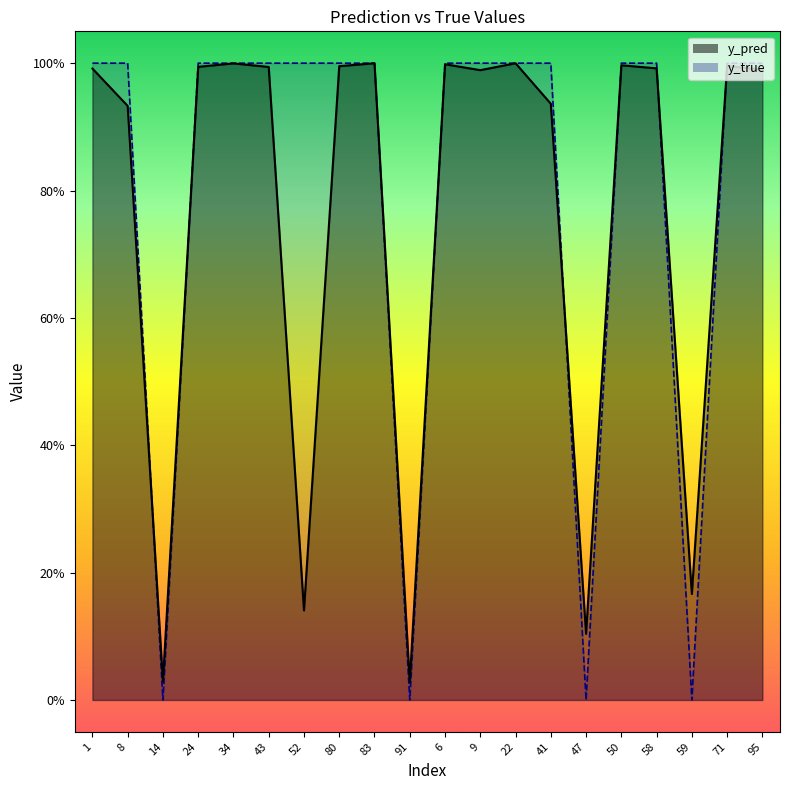

What is the label of the 18th point from the right?

14